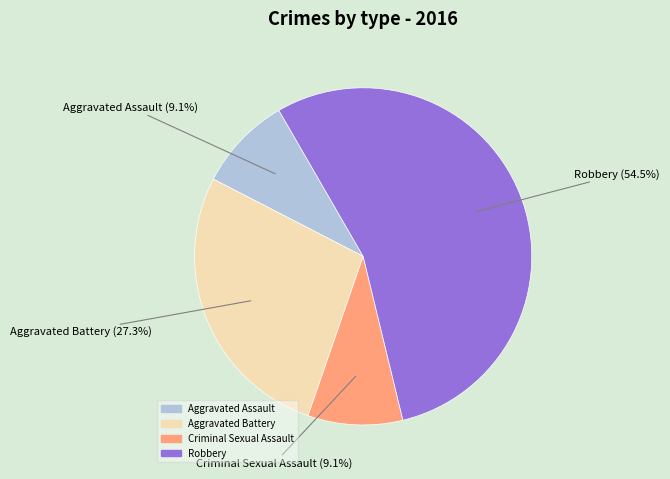

How many segments does this pie chart have?

4